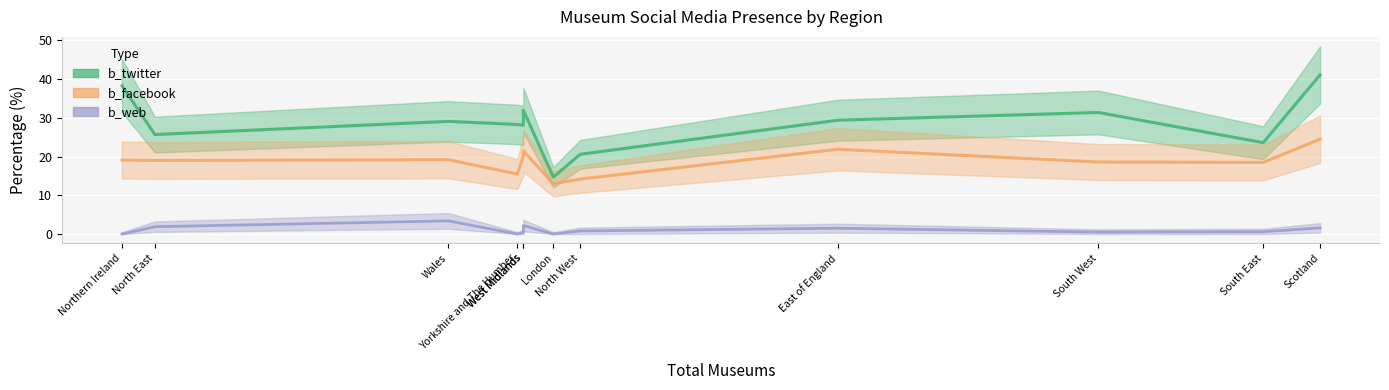

Which series changed the most between Wales and London?

b_twitter